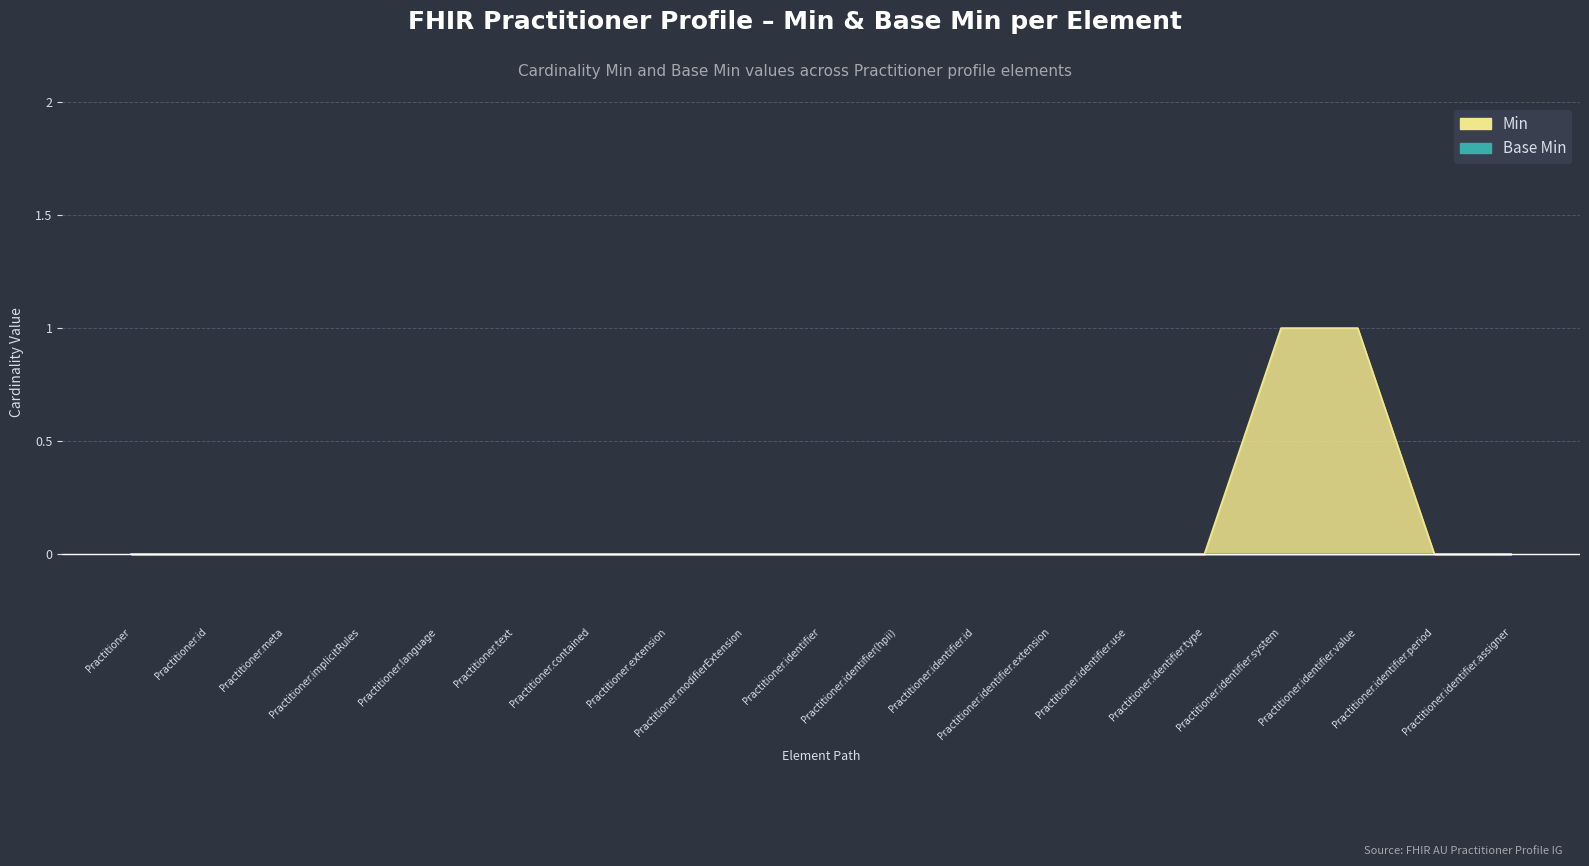

Reading left to right, list all the values displayed in this chart.

0	0	0	0	0	0	0	0	0	0	0	0	0	0	0	1	1	0	0